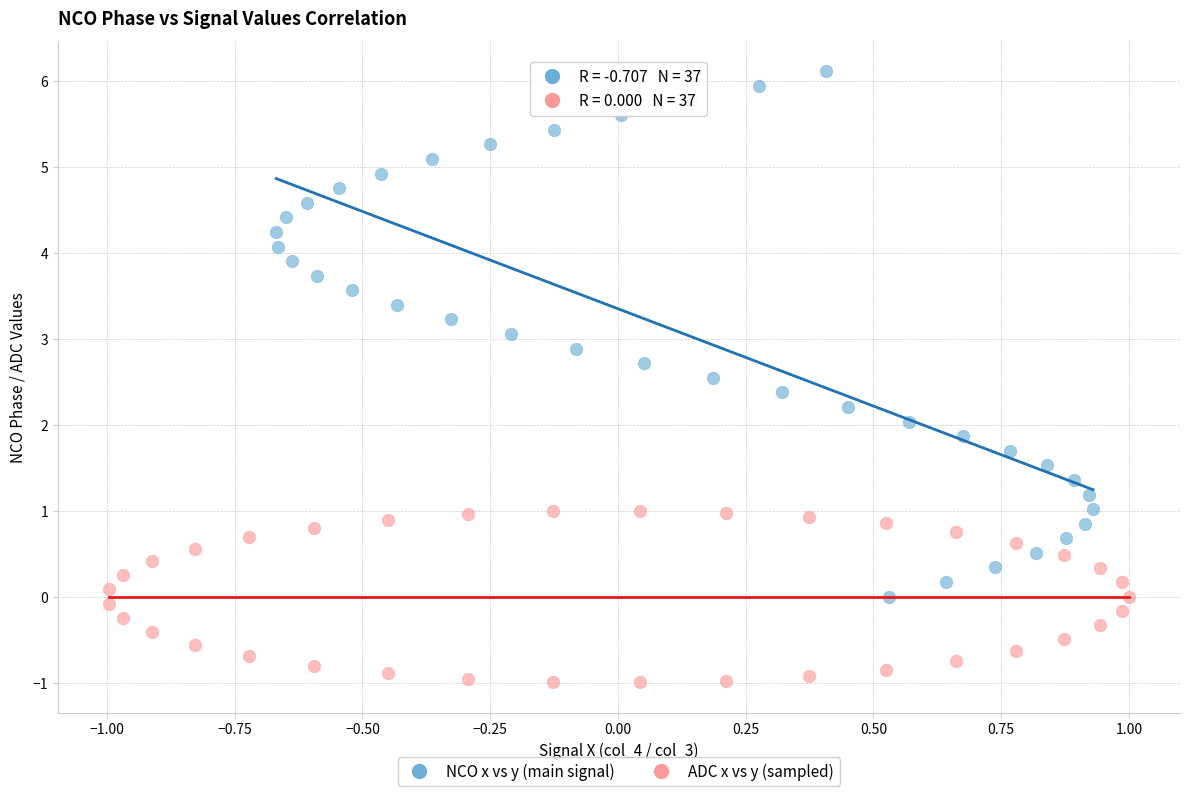

Which series contains the highest Y value?

NCO x vs y (main signal)